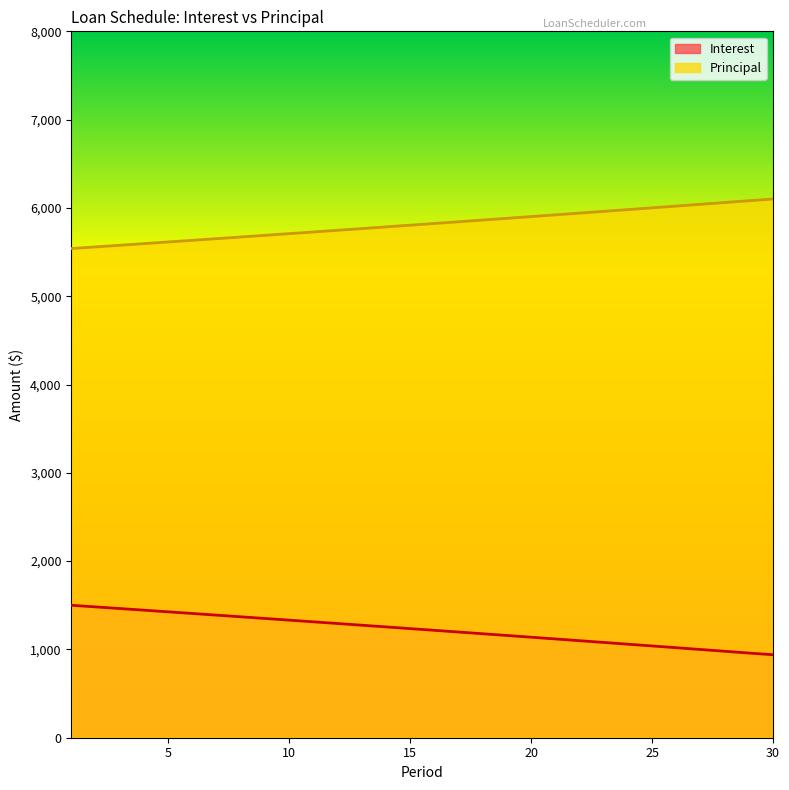

True or false: Interest and Principal intersect in this chart.

False